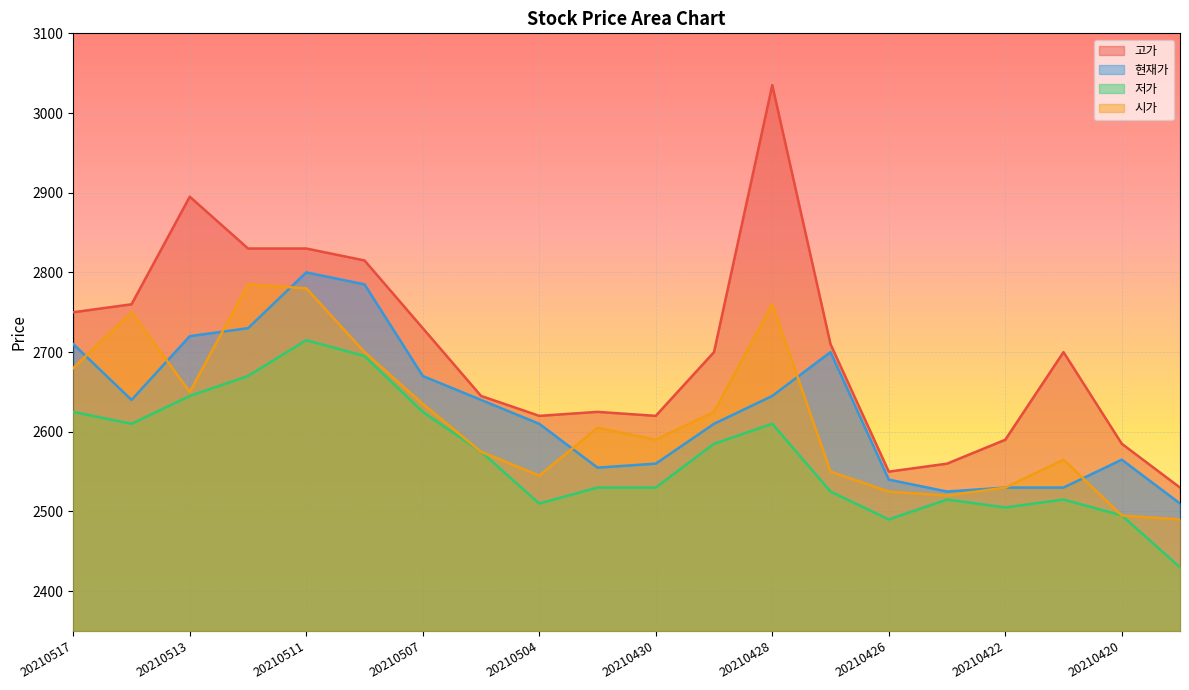

Reading left to right, extract all data points from this chart.

고가: 20210517=2750	20210514=2760	20210513=2895	20210512=2830	20210511=2830	20210510=2815	20210507=2730	20210506=2645	20210504=2620	20210503=2625	20210430=2620	20210429=2700	20210428=3035	20210427=2710	20210426=2550	20210423=2560	20210422=2590	20210421=2700	20210420=2585	20210419=2530
현재가: 20210517=2710	20210514=2640	20210513=2720	20210512=2730	20210511=2800	20210510=2785	20210507=2670	20210506=2640	20210504=2610	20210503=2555	20210430=2560	20210429=2610	20210428=2645	20210427=2700	20210426=2540	20210423=2525	20210422=2530	20210421=2530	20210420=2565	20210419=2510
저가: 20210517=2625	20210514=2610	20210513=2645	20210512=2670	20210511=2715	20210510=2695	20210507=2625	20210506=2575	20210504=2510	20210503=2530	20210430=2530	20210429=2585	20210428=2610	20210427=2525	20210426=2490	20210423=2515	20210422=2505	20210421=2515	20210420=2495	20210419=2430
시가: 20210517=2680	20210514=2750	20210513=2650	20210512=2785	20210511=2780	20210510=2700	20210507=2635	20210506=2575	20210504=2545	20210503=2605	20210430=2590	20210429=2625	20210428=2760	20210427=2550	20210426=2525	20210423=2520	20210422=2530	20210421=2565	20210420=2495	20210419=2490